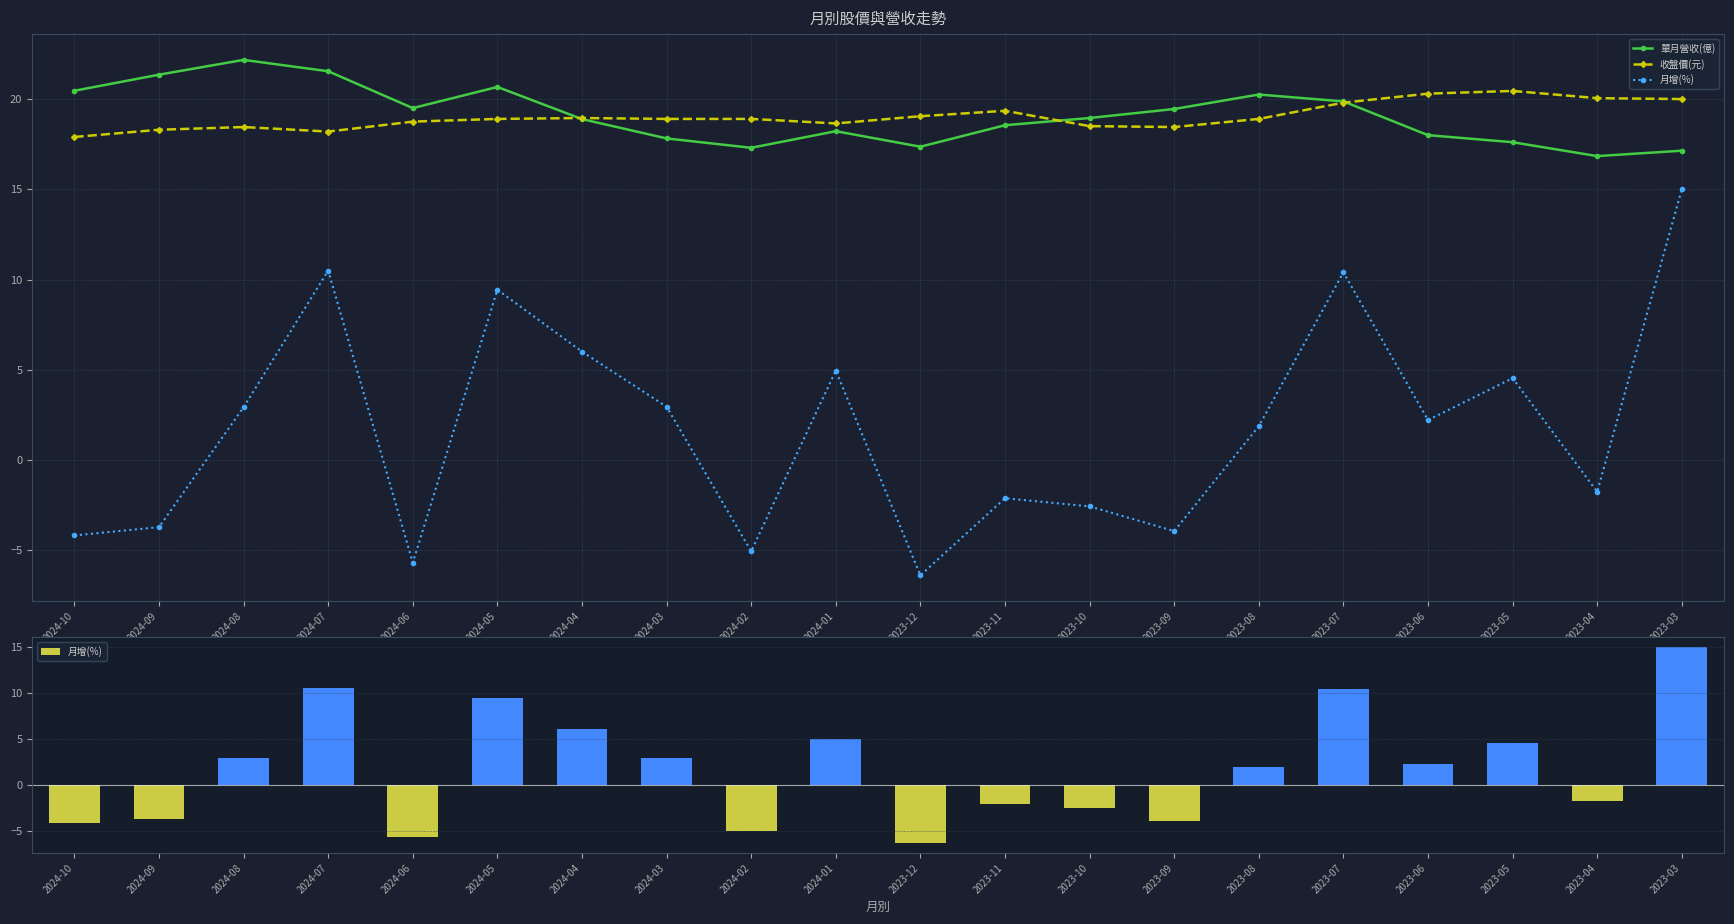

Which label corresponds to the largest value in the chart?

2024-08